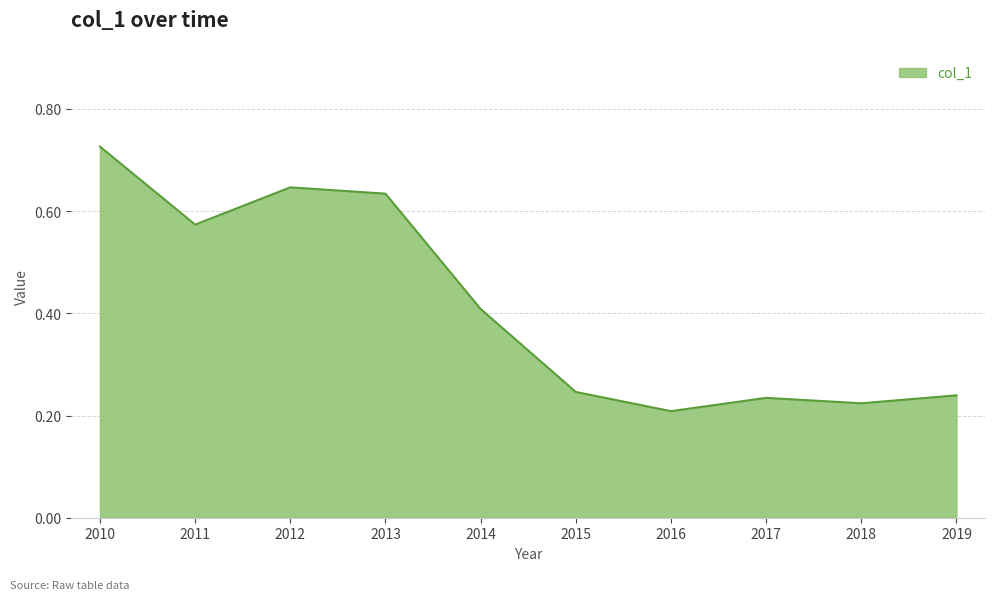

Which label corresponds to the largest value in the chart?

2010